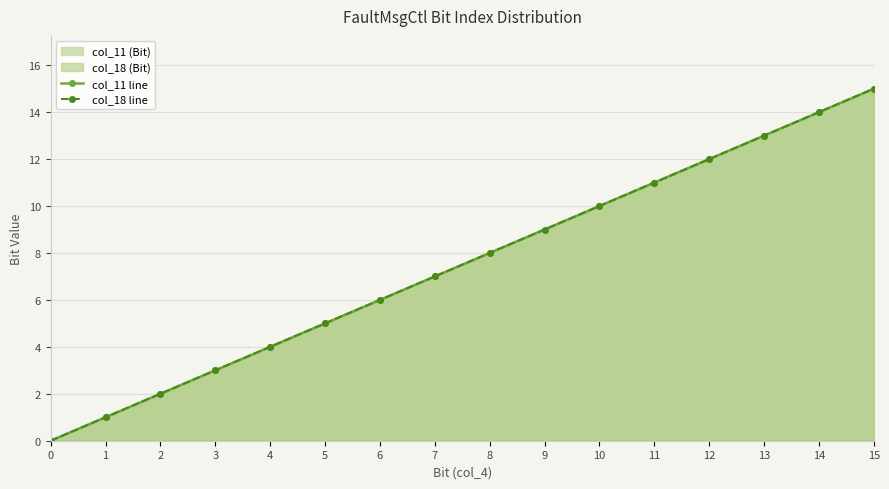

What is the value of the col_18 line point at the 13th from the left?

12